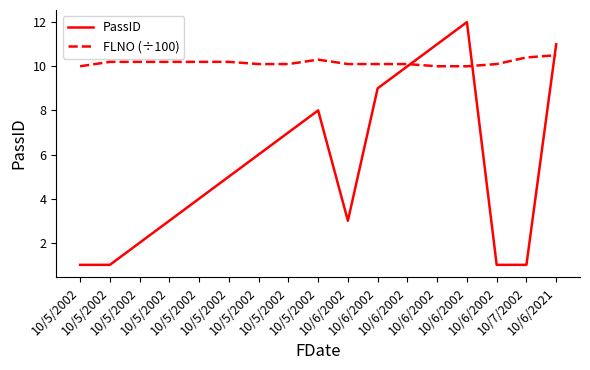

At which category is the sum across all series the highest?

10/6/2002